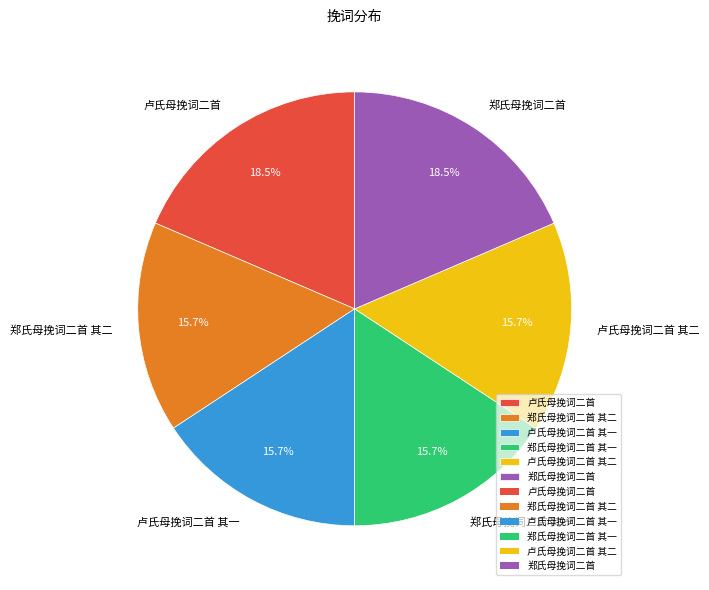

Does 卢氏母挽词二首 其一 account for over 50% of the chart?

No